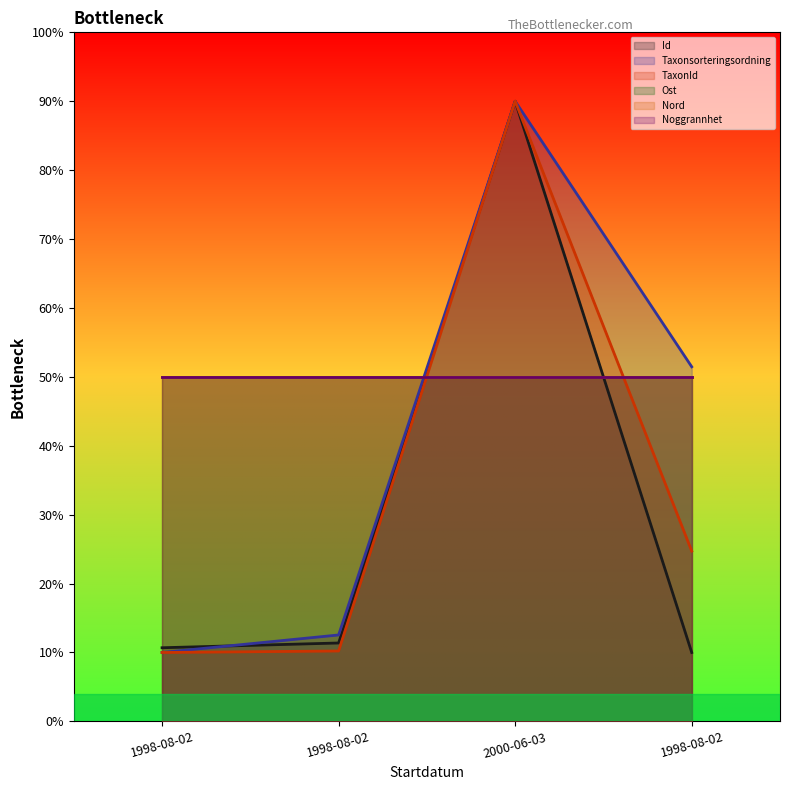

Which series has the largest range (max minus min)?

Id